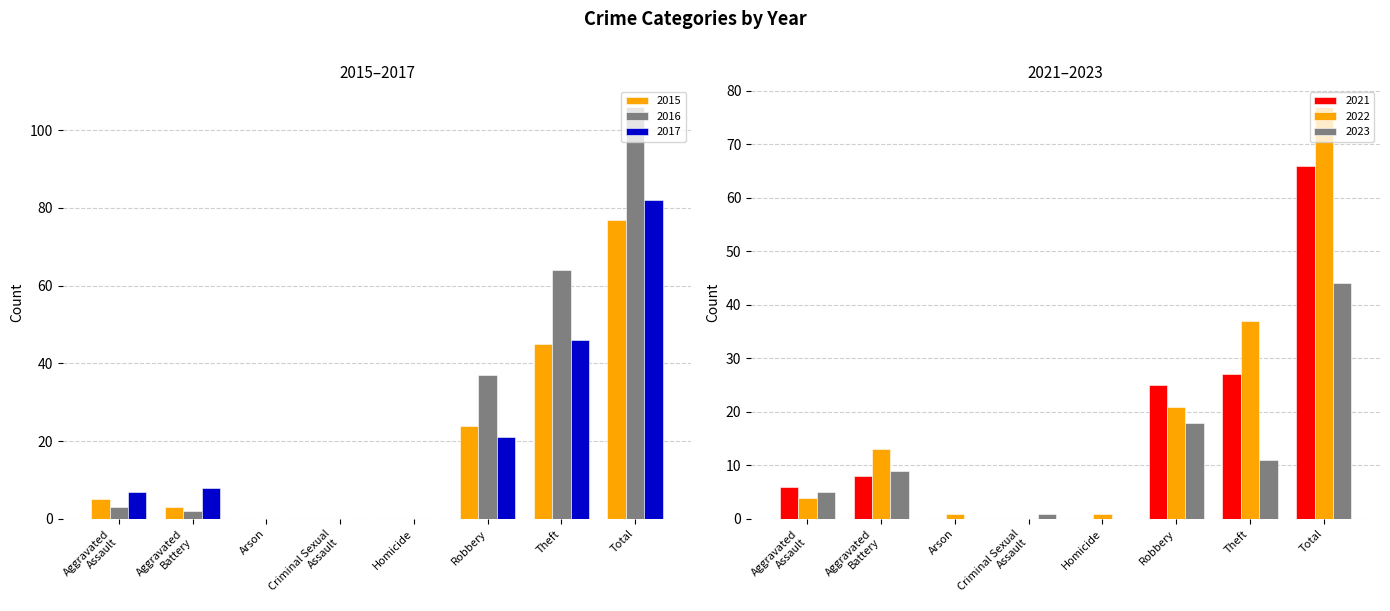

How many data points in 2018 are less than 13?

4